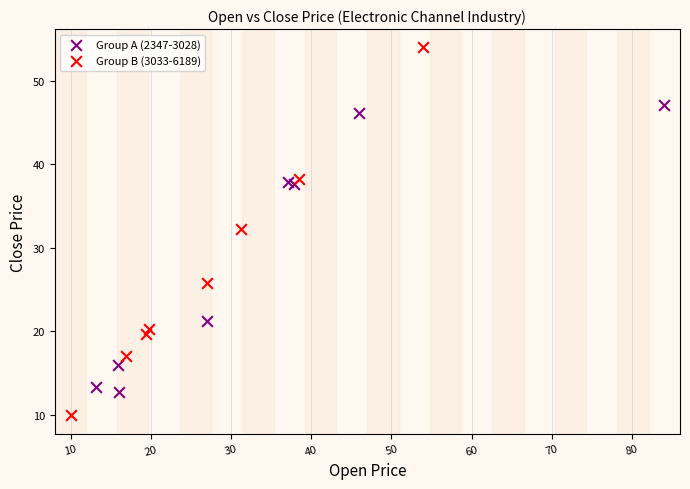

Which series contains the highest Y value?

Group B (3033-6189)